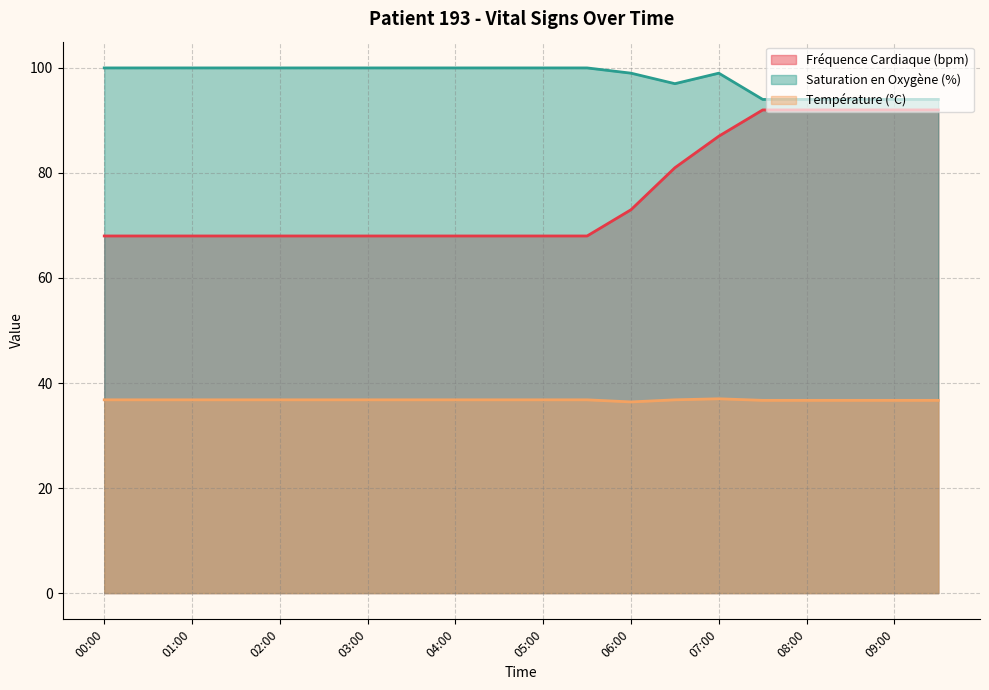

Rank the categories by Saturation en Oxygène (%) value from lowest to highest.

07:30, 08:00, 08:30, 09:00, 09:30, 06:30, 06:00, 07:00, 00:00, 00:30, 01:00, 01:30, 02:00, 02:30, 03:00, 03:30, 04:00, 04:30, 05:00, 05:30